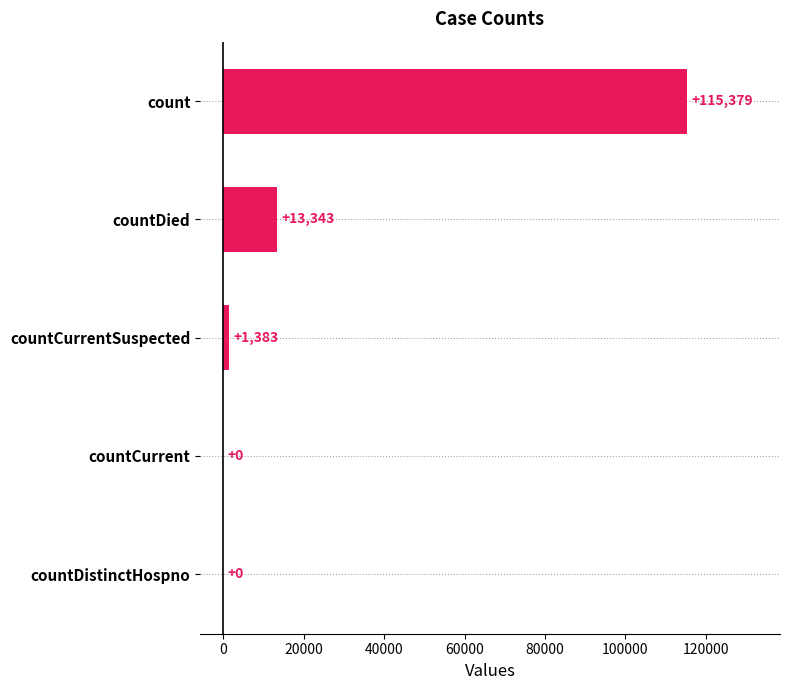

Are the bars horizontal?

Yes